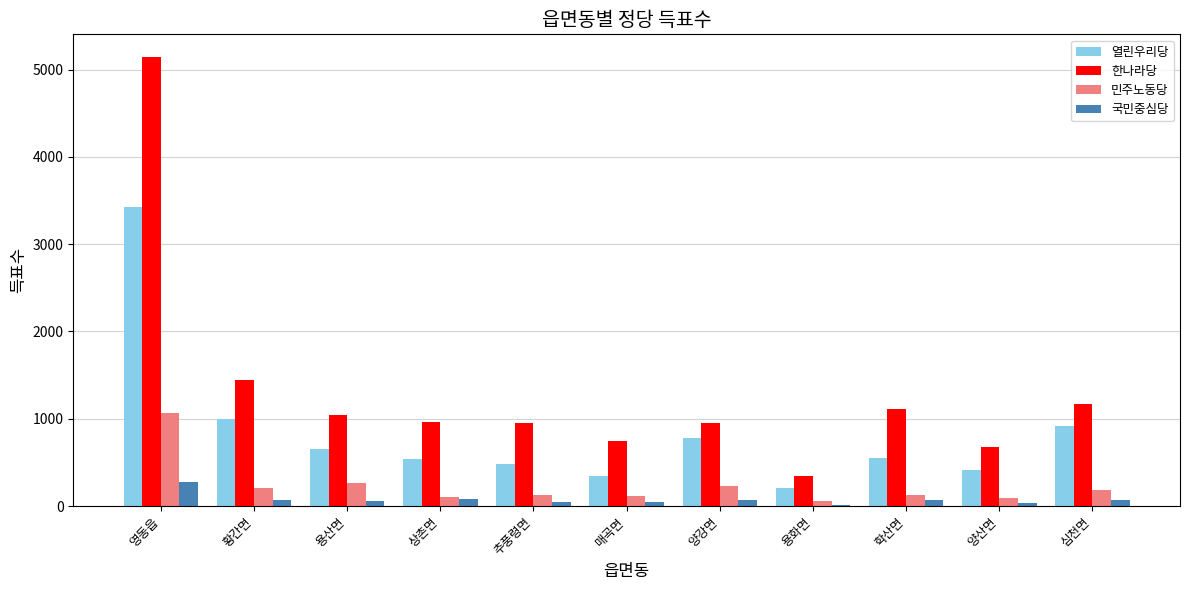

What is the sum of all 국민중심당 values?

837